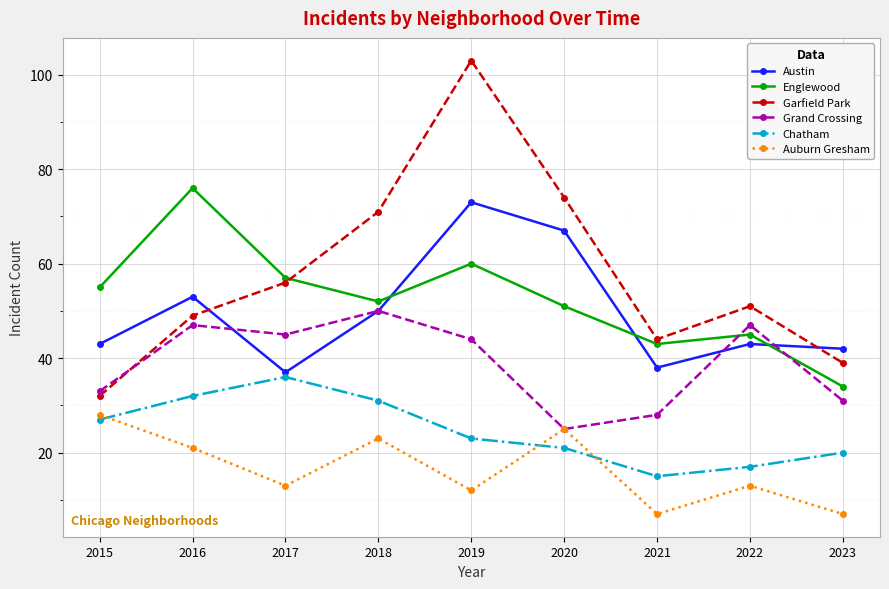

Which series changed the most between 2015 and 2022?

Garfield Park